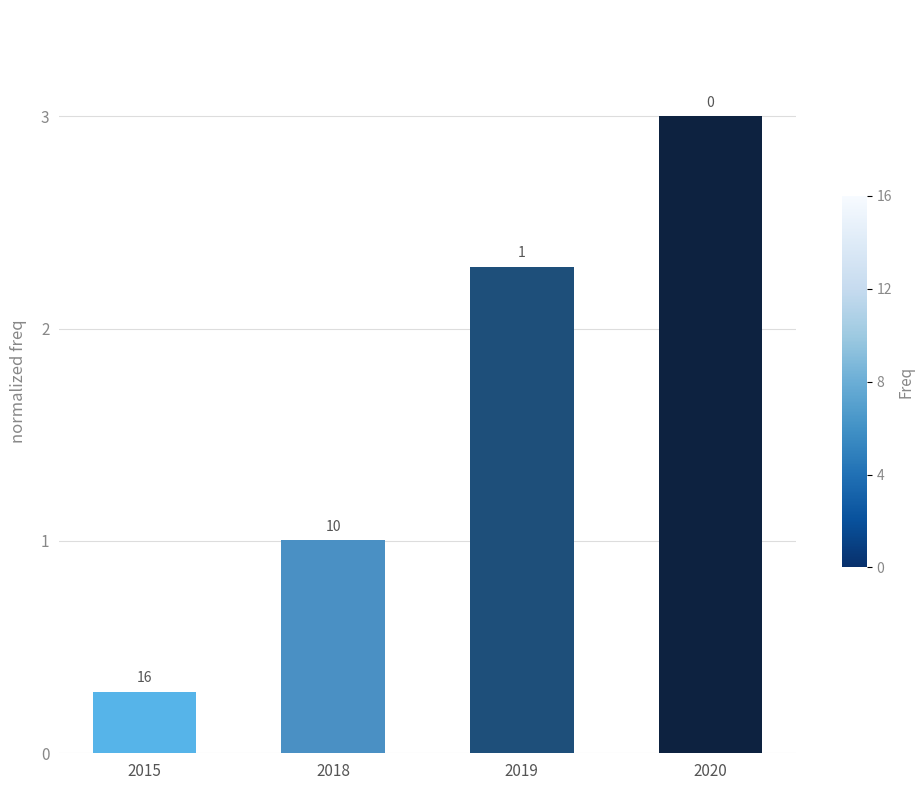

Reading left to right, extract all data points from this chart.

0.3	1.0	2.3	3.0